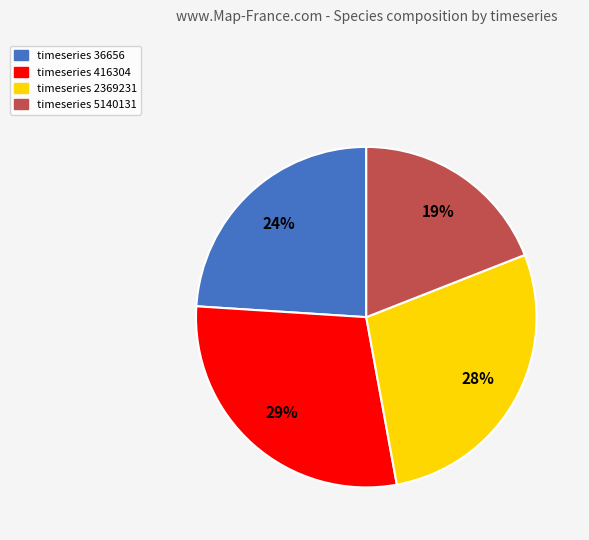

To the nearest percent, what is the average slice percentage?

25%